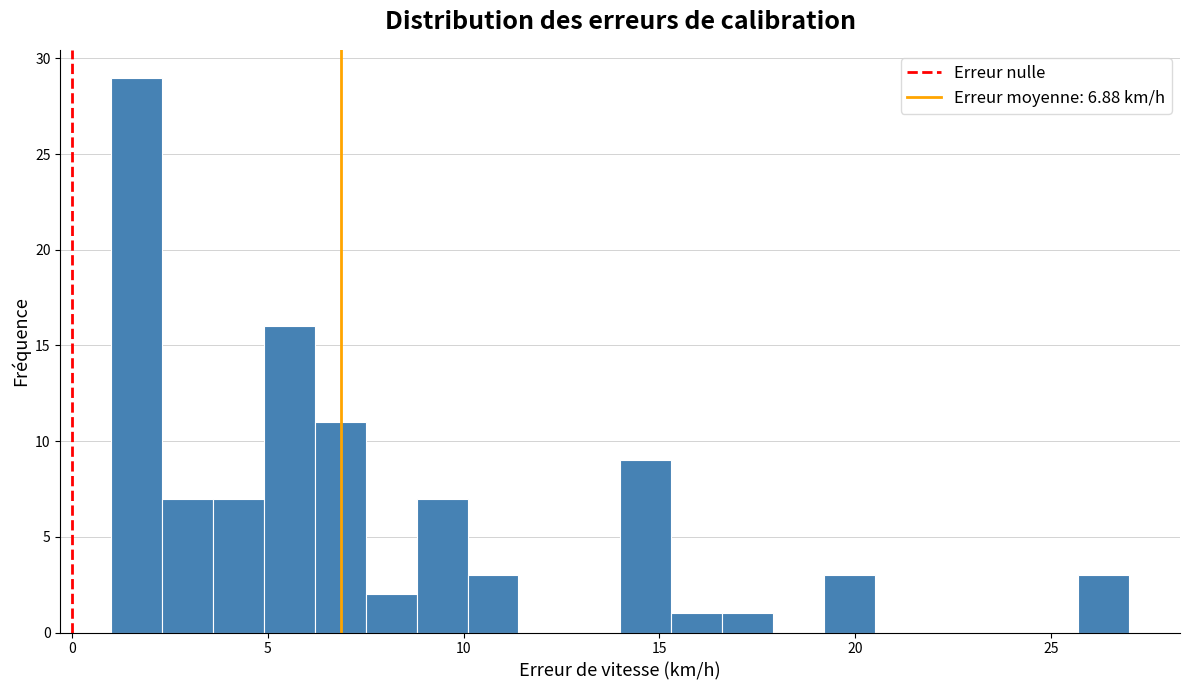

Around what value on the x-axis is the tallest bar? Give the approximate position of its centre, as read against the axis.

1.5